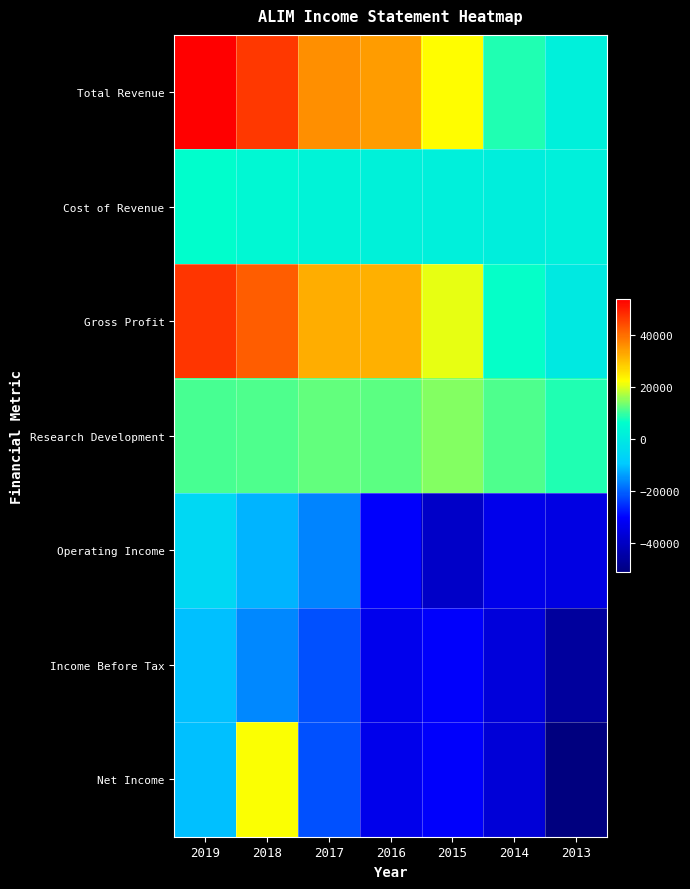

What is the maximum value shown in the chart?

53900